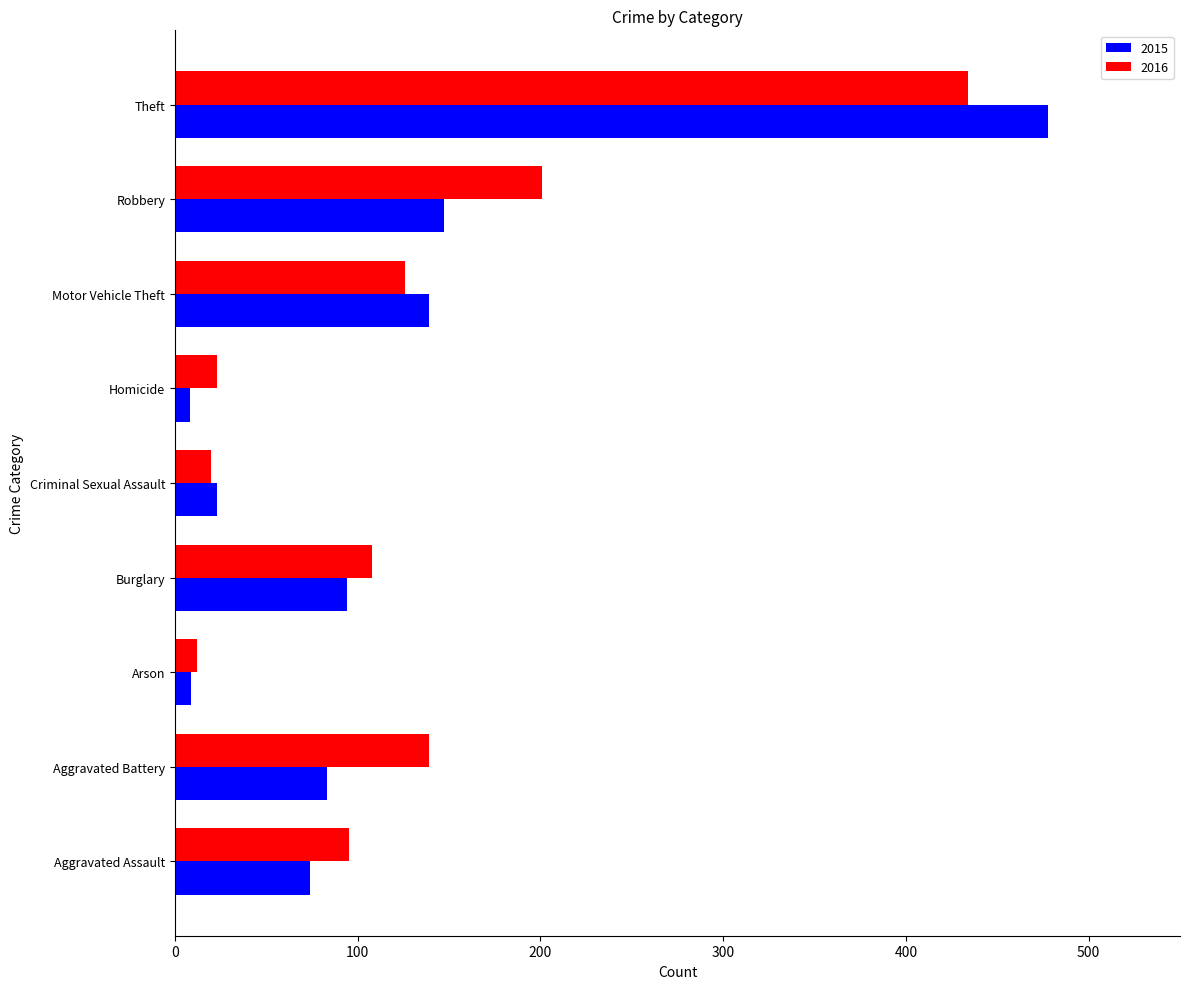

Rank the series by their average value, from highest to lowest.

2016, 2015